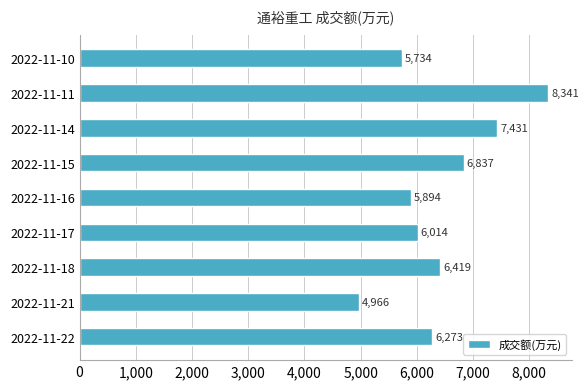

What is the difference between the values at 2022-11-18 and 2022-11-14?

1012